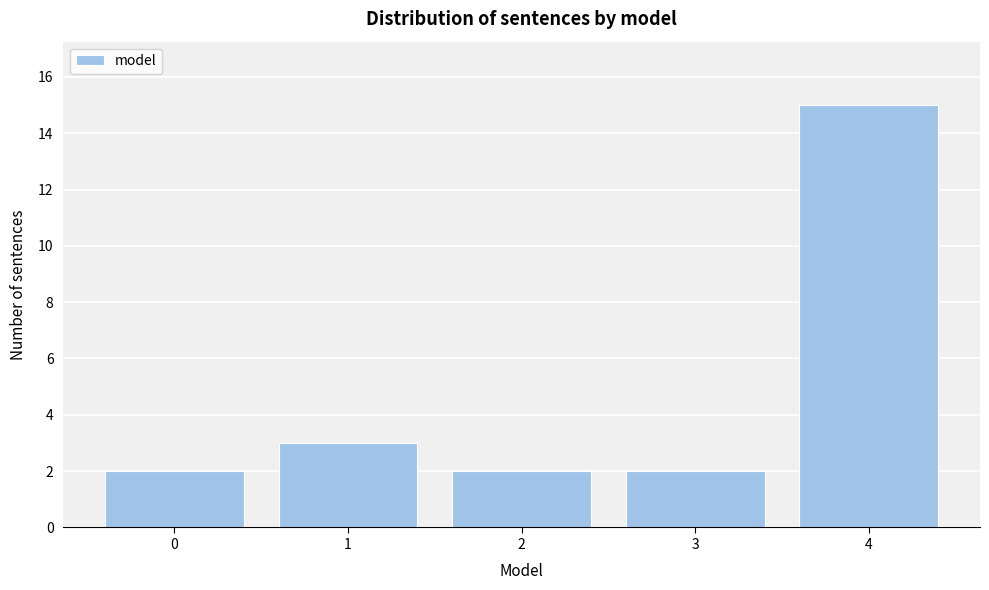

Reading left to right, transcribe this chart: for each bar, give the range it covers on the x-axis and its height. The values are not printed on the chart, so give them approximately, as read against the axis.

-0.5 to 0.5: 2
0.5 to 1.5: 3
1.5 to 2.5: 2
2.5 to 3.5: 2
3.5 to 4.5: 15